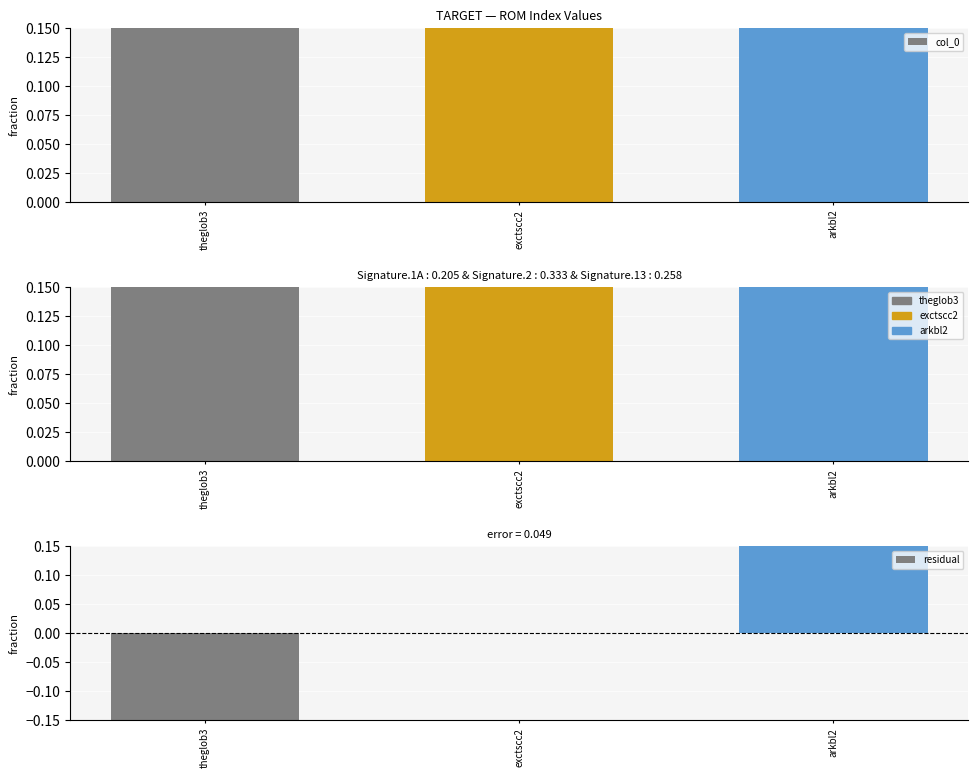

What is the difference between the maximum and minimum values in the residual series?

2